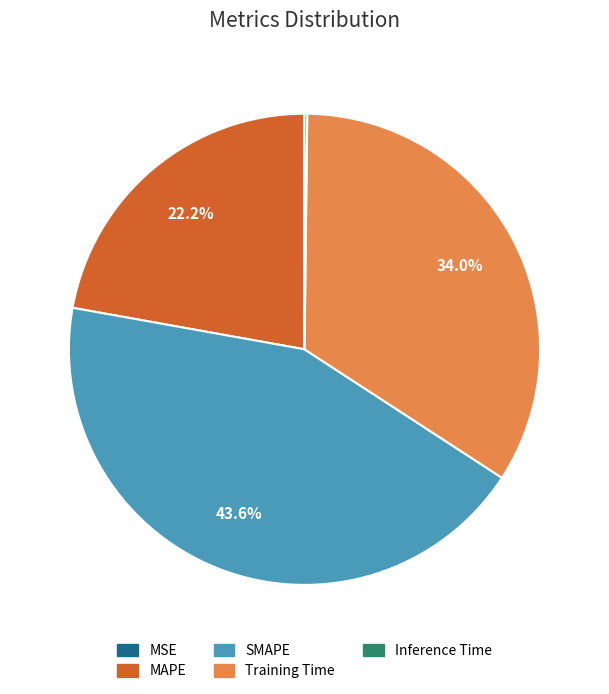

Is there a majority slice in this chart?

No